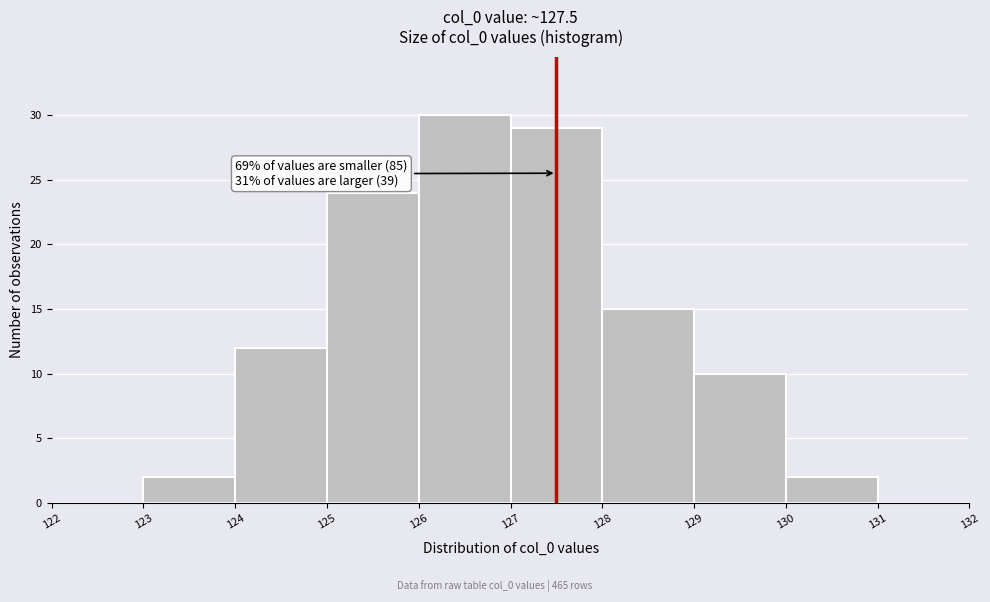

Which range on the x-axis has the tallest bar?

126 to 127